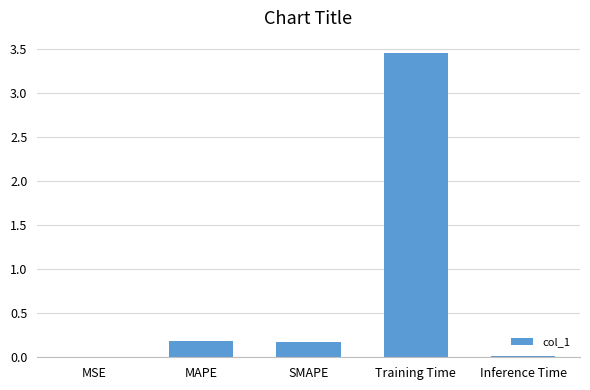

What is the sum of all values?

3.8